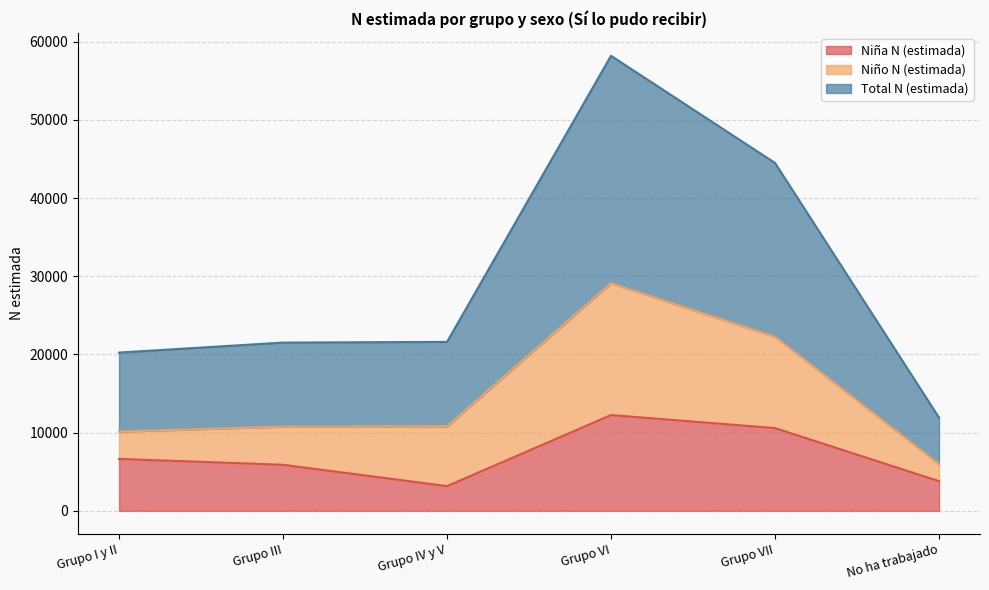

The Niña N (estimada) series shows 10337 at Grupo III. True or false?

False